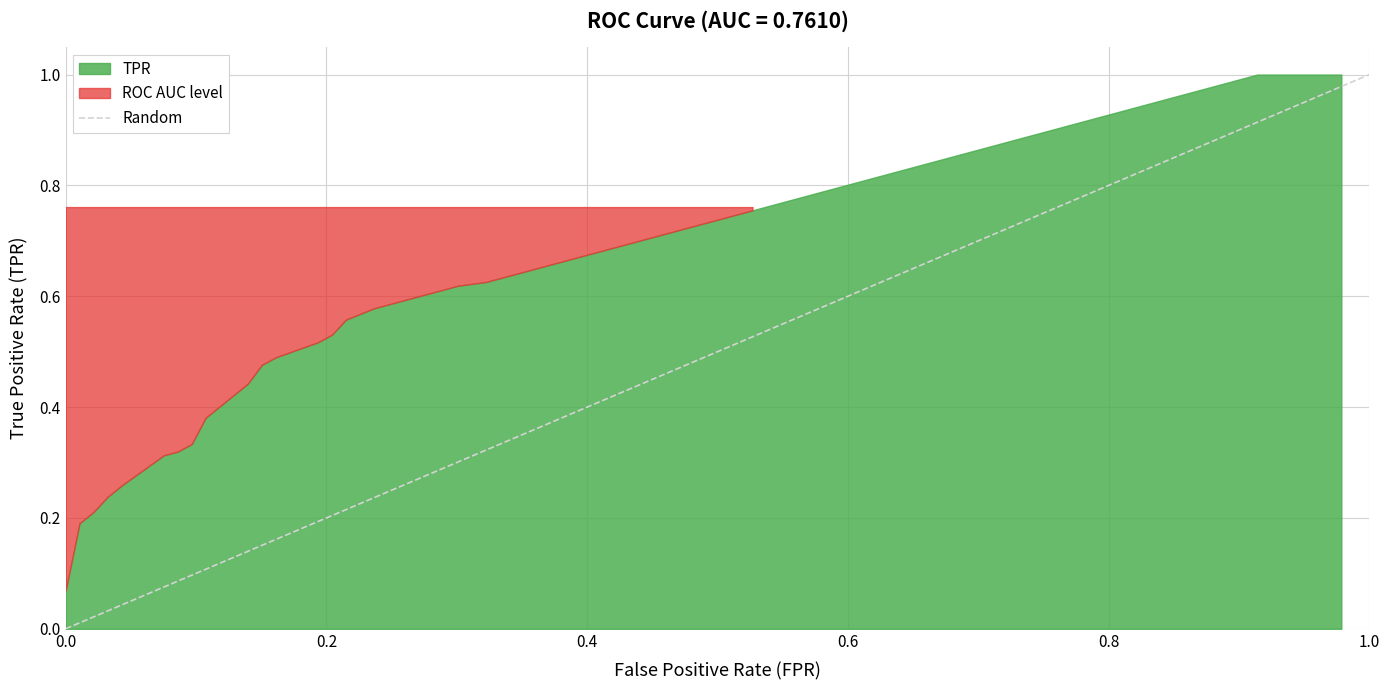

How many lines are shown in the chart?

1